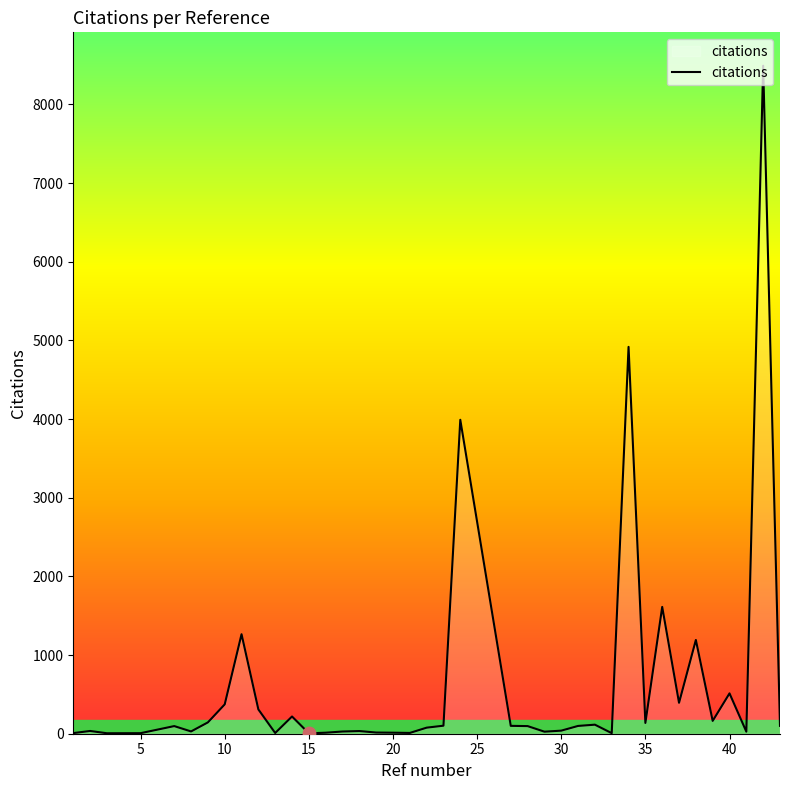

What is the difference between the maximum and minimum values?

8487